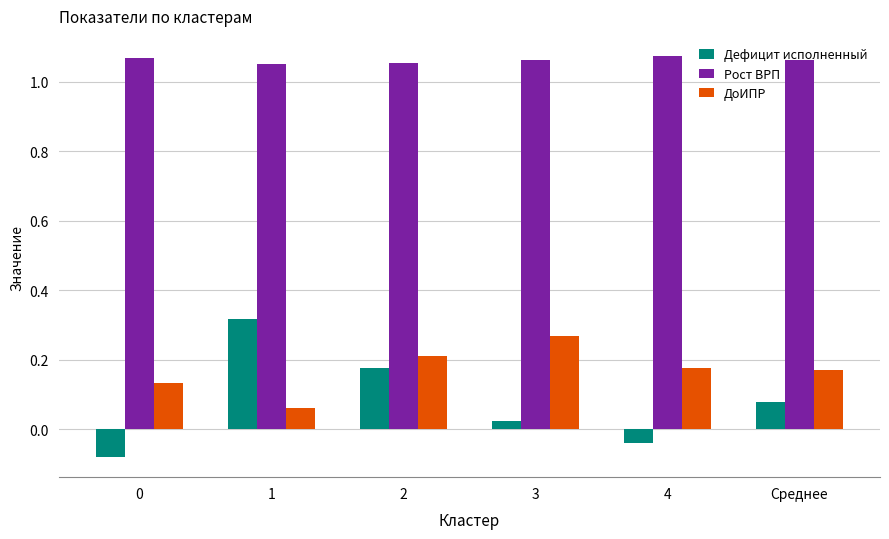

Which series has the largest range (max minus min)?

Дефицит исполненный